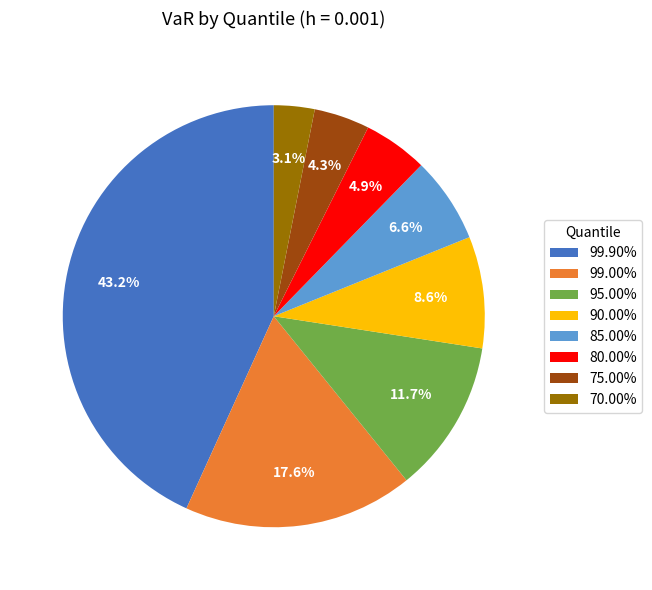

Is there a majority slice in this chart?

No